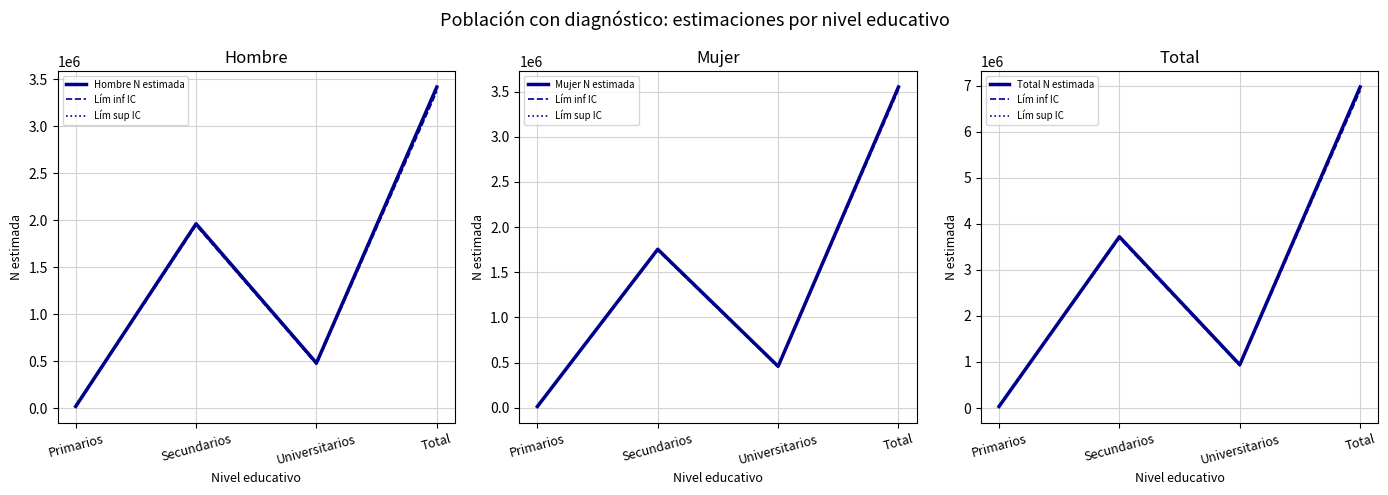

Which category has the highest value across all series?

Total